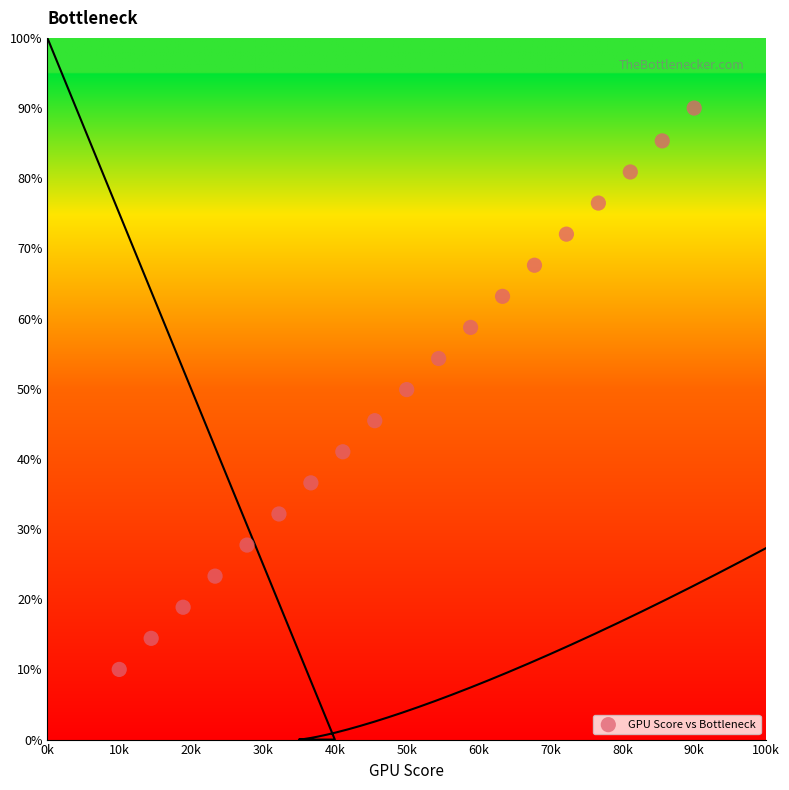

What is the range of Y values (max minus min)?

80.0